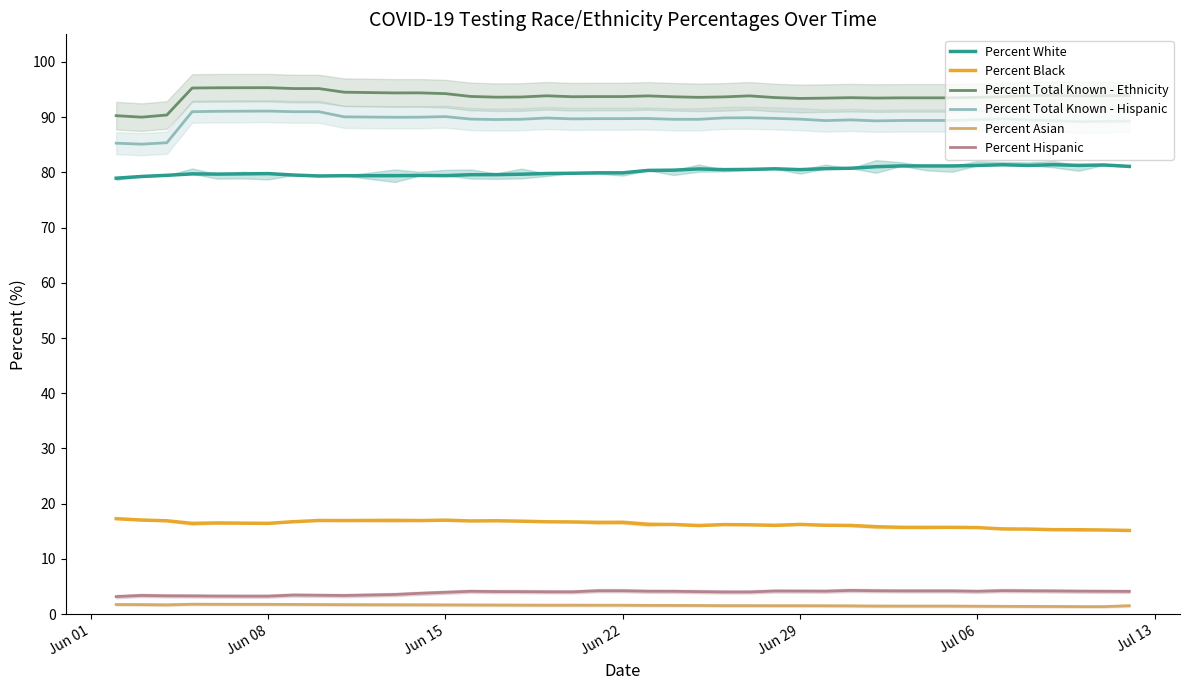

What is the highest value of the Percent White series?

81.4